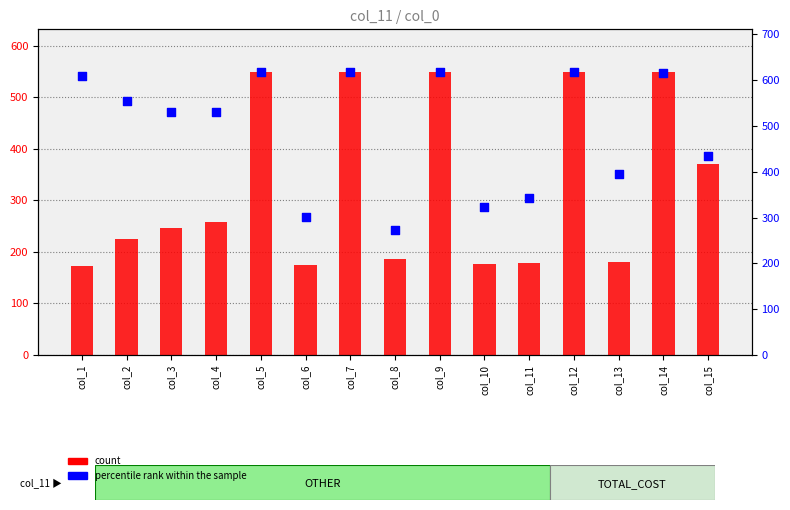

What are all the series names shown in the legend?

count, percentile rank within the sample